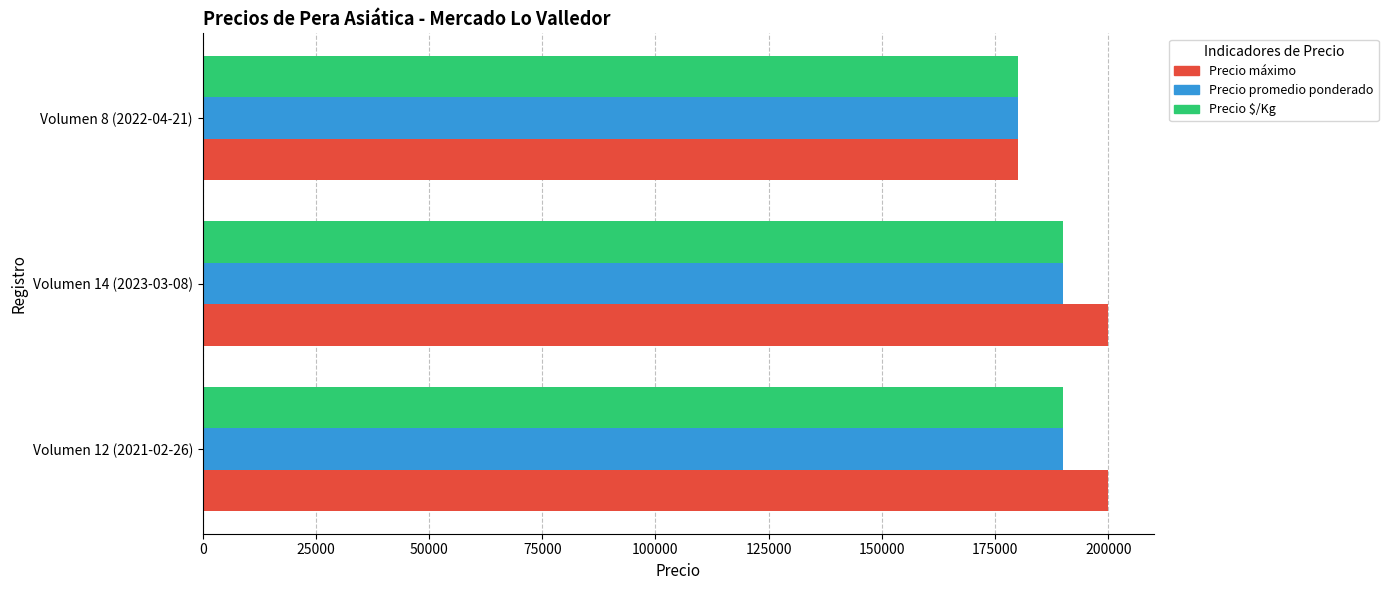

The value of Precio $/Kg at Volumen 8 (2022-04-21) is 50871. True or false?

False